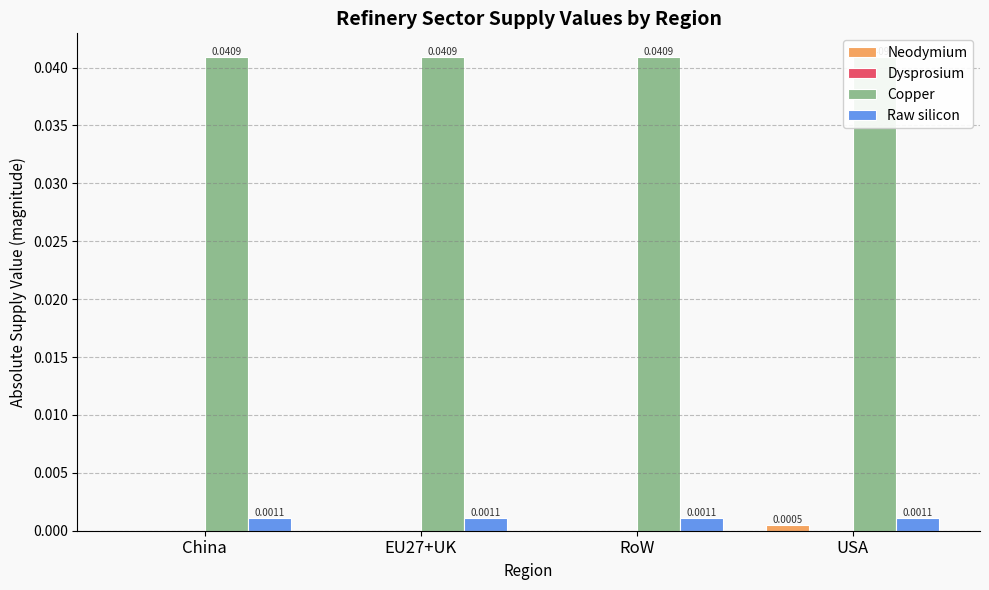

What position from the left is RoW?

3